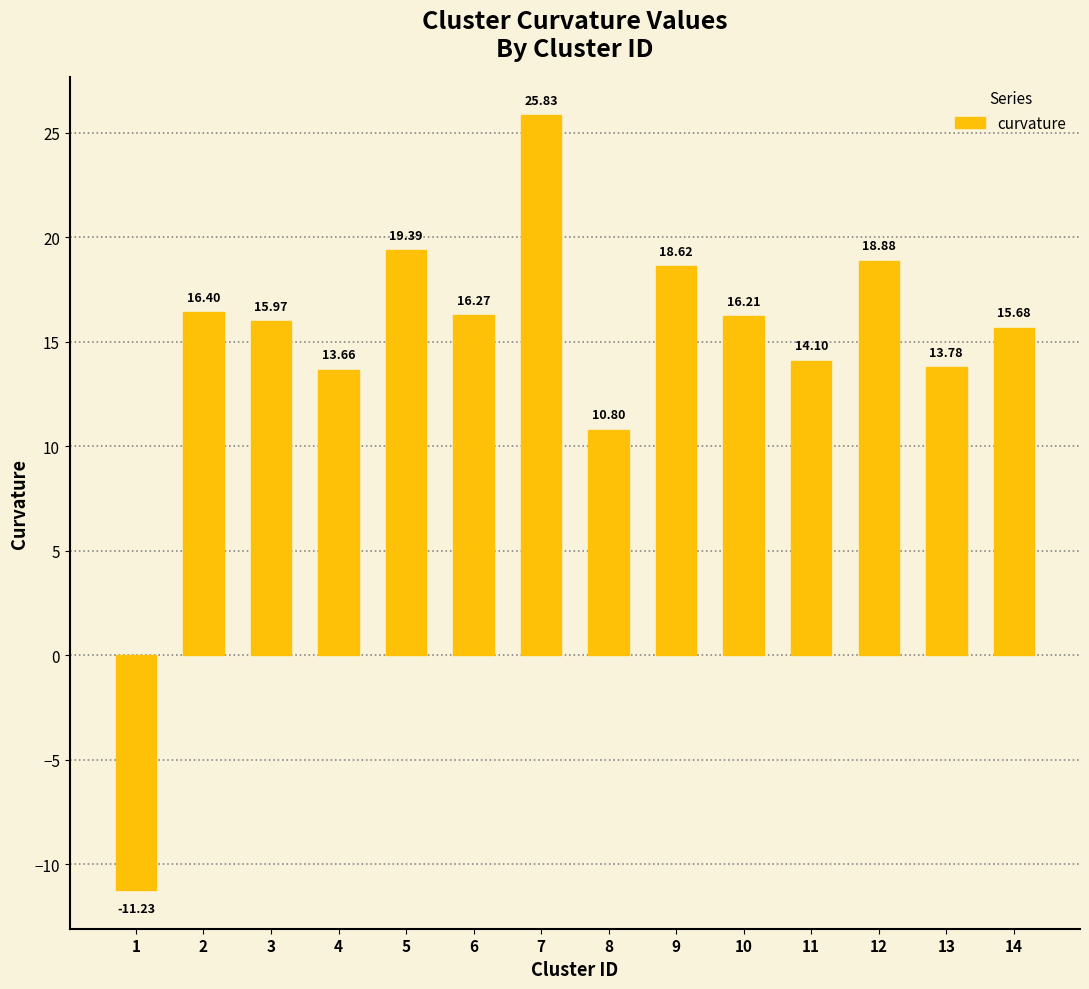

Is it true that the value at 4 is 13.7?

True